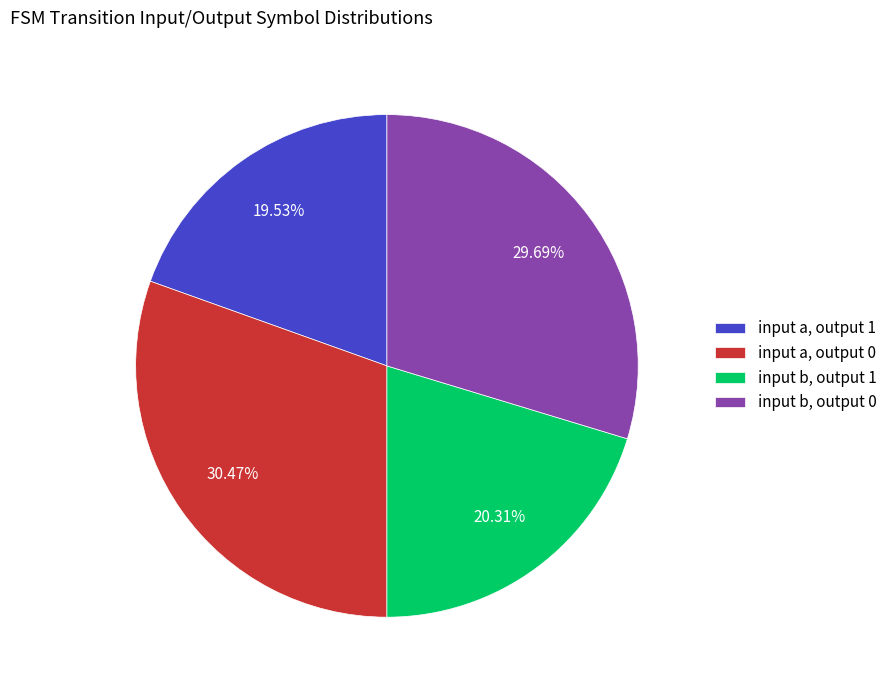

How many slices are in this pie chart?

4